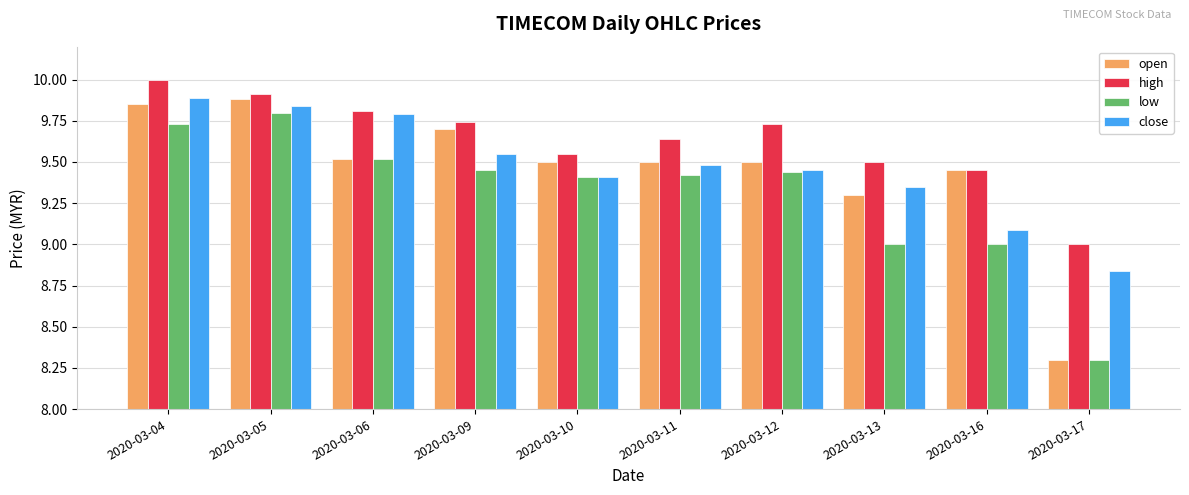

Between 2020-03-09 and 2020-03-16, which series saw the biggest shift?

close